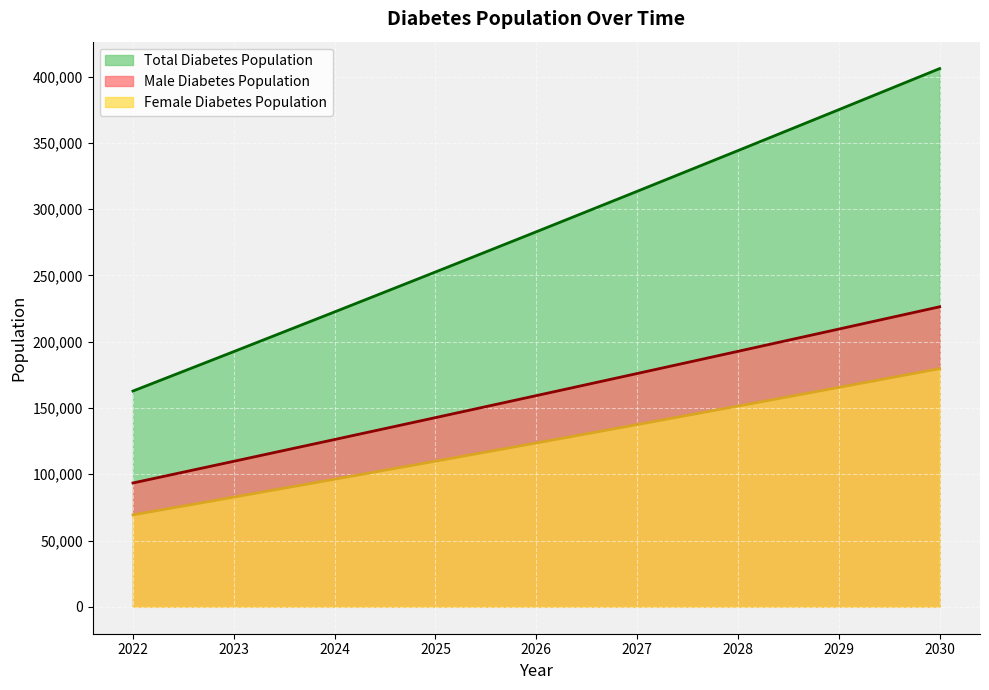

What is the sum of all Female Diabetes Population values?

1115858